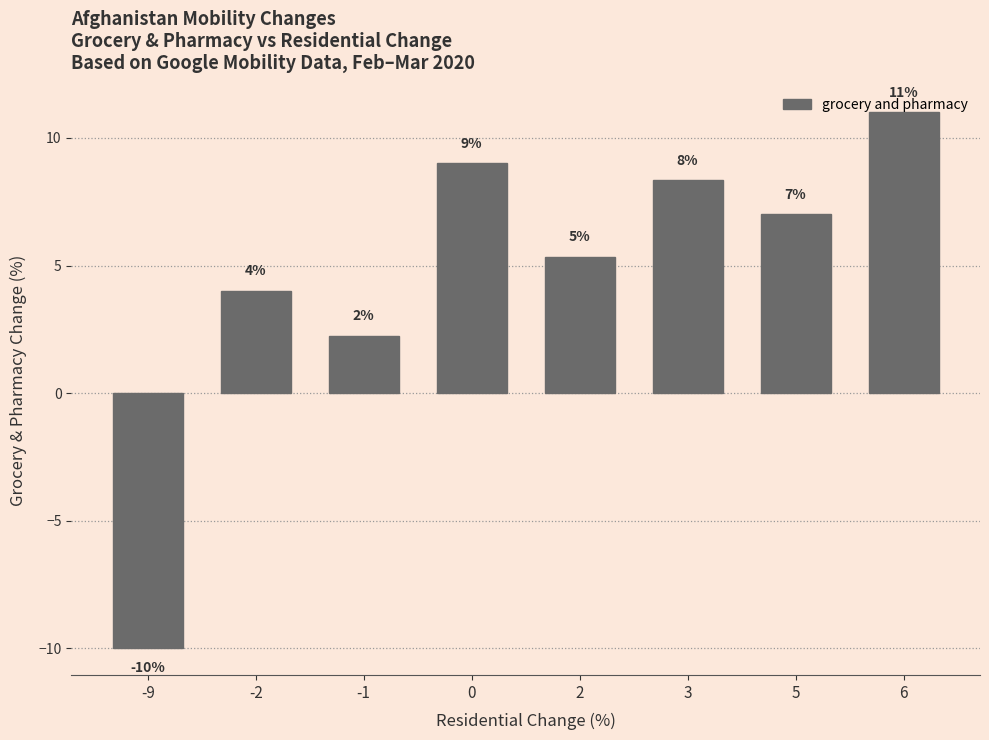

Are the bars grouped side by side (vs. stacked)?

No